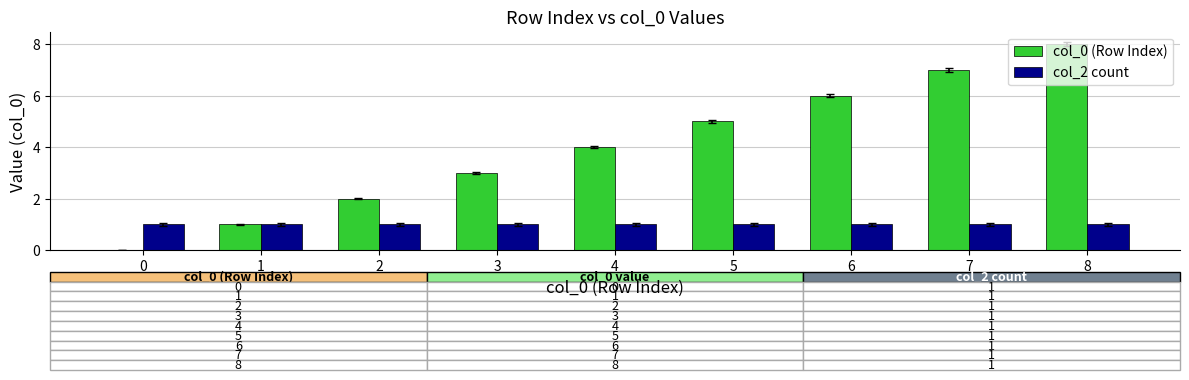

Is the value of col_2 count at 1 greater than the value of col_0 (Row Index) at 0?

Yes